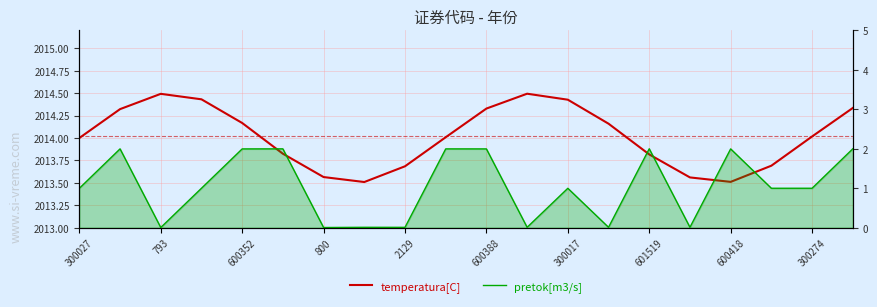

Reading left to right, list all the values displayed in this chart.

temperatura[C]: 2014.0	2014.3	2014.5	2014.4	2014.2	2013.8	2013.6	2013.5	2013.7	2014.0	2014.3	2014.5	2014.4	2014.2	2013.8	2013.6	2013.5	2013.7	2014.0	2014.3
pretok[m3/s]: 1.0	2.0	0.0	1.0	2.0	2.0	0.0	0.0	0.0	2.0	2.0	0.0	1.0	0.0	2.0	0.0	2.0	1.0	1.0	2.0